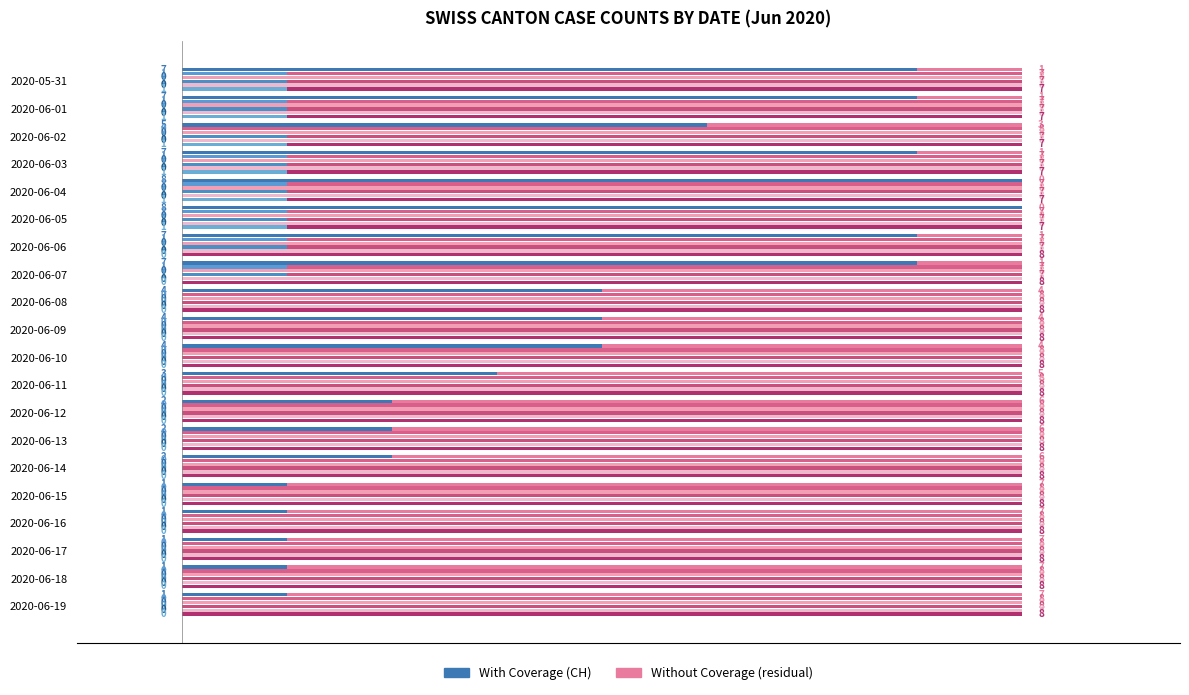

What is the sum of all values?

82